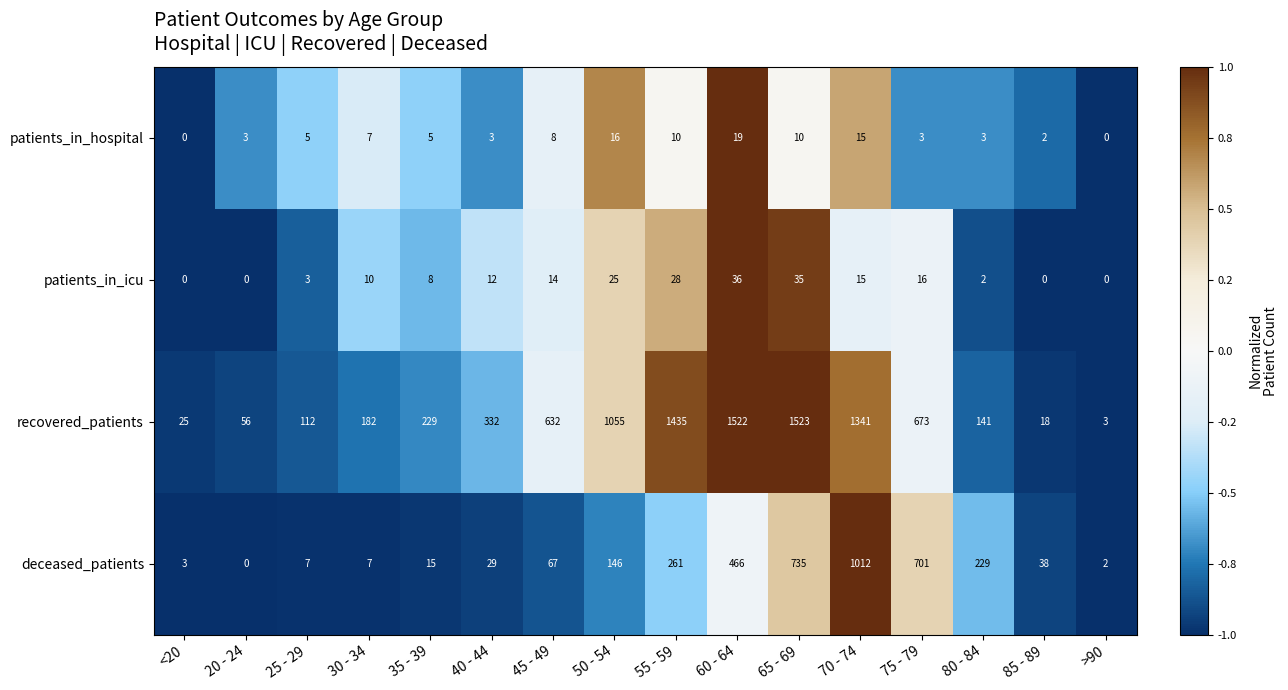

True or false: patients_in_hospital has a value of 21 at 50 - 54.

False